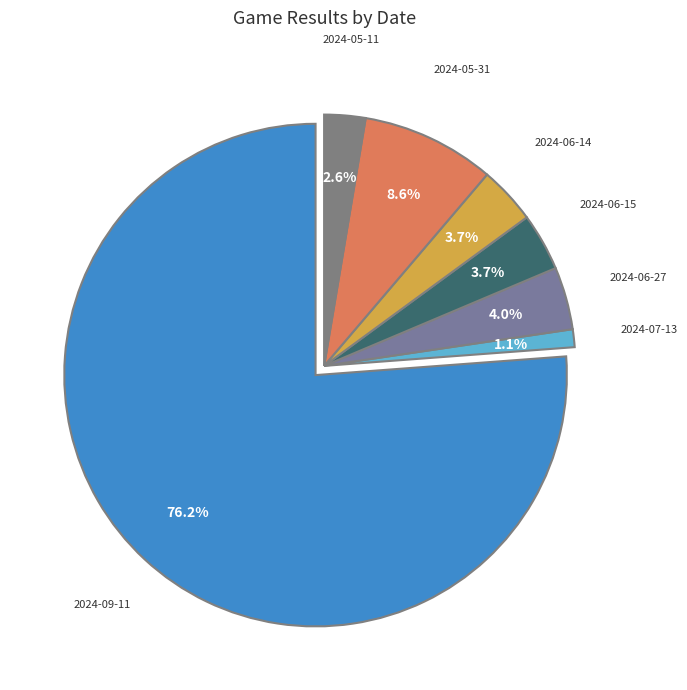

How many slices are in this pie chart?

7